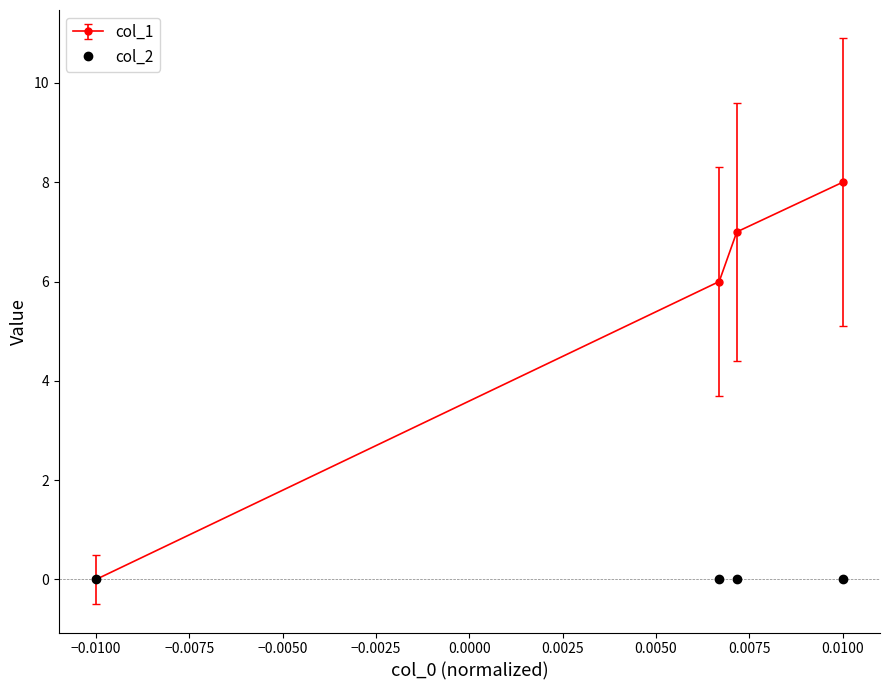

Which series has the widest spread of values?

col_1